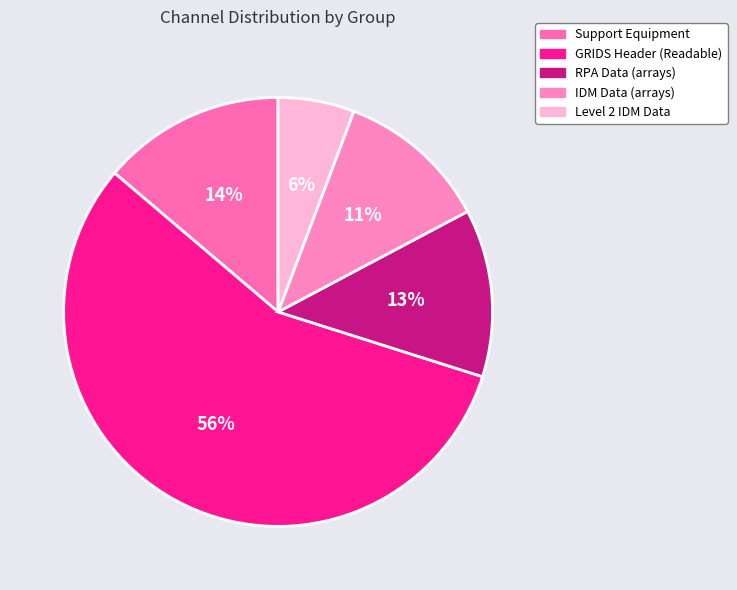

To the nearest percent, what is the average slice percentage?

20%